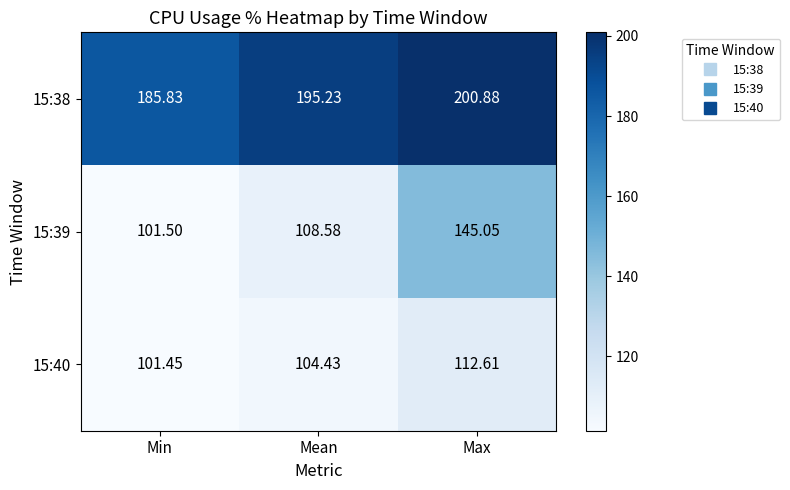

Where is 15:39 nearest to the value 123?

Mean